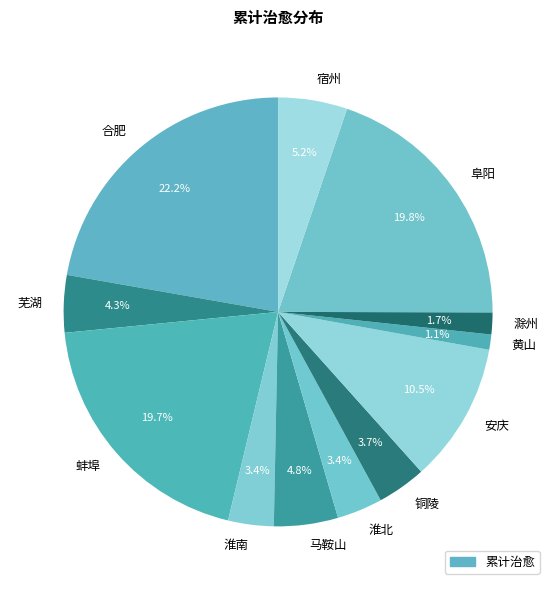

What is the total percentage of 芜湖 and 马鞍山?

9.1%